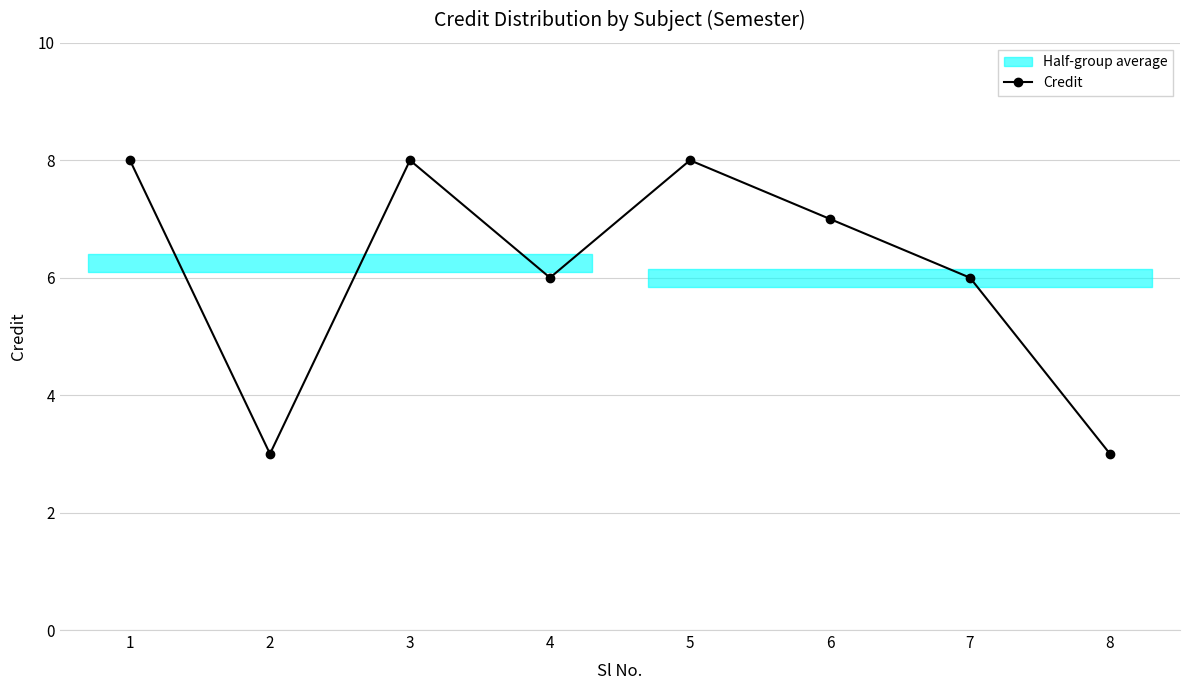

Between 1 and 3, which is larger?

1